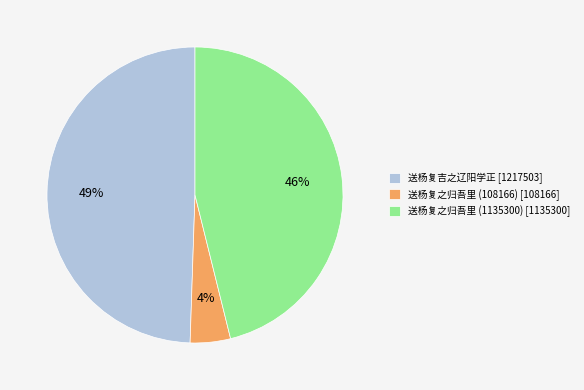

True or false: 送杨复吉之辽阳学正 accounts for 49% of the total.

True